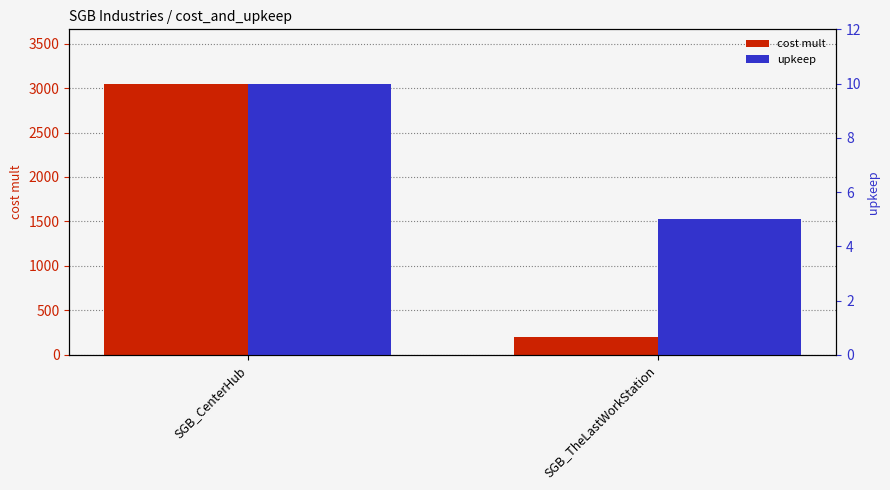

What is the maximum value for cost mult?

3050